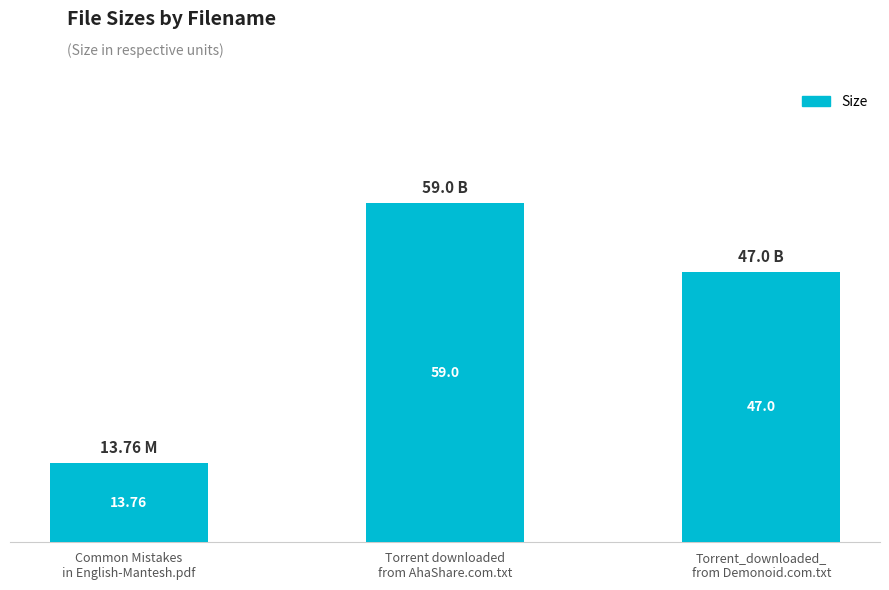

Where is the data nearest to the value 36?

Torrent_downloaded_
from Demonoid.com.txt